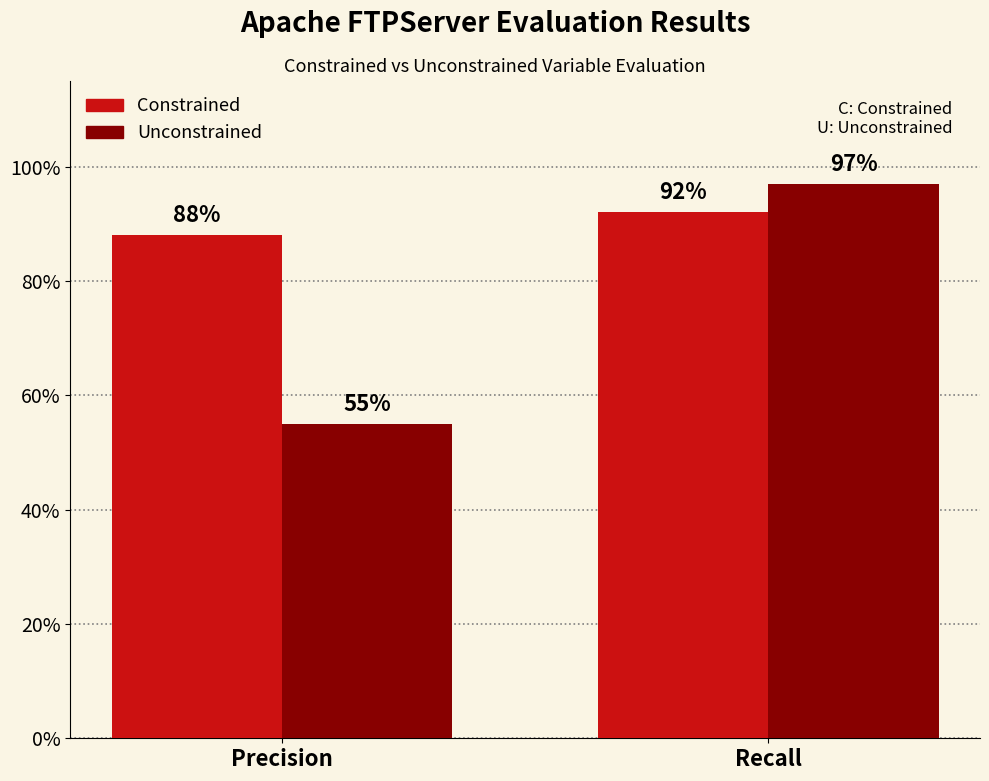

Are the bars grouped side by side (vs. stacked)?

Yes